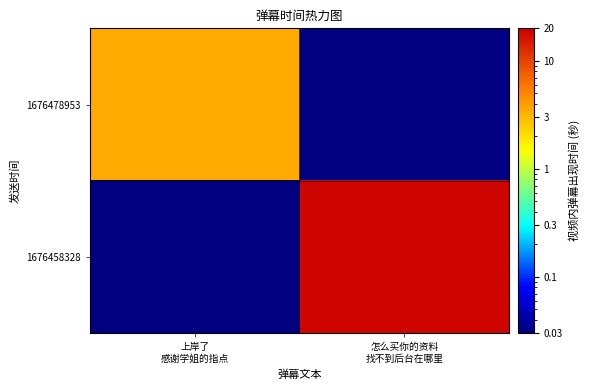

How many categories are shown in the chart?

2